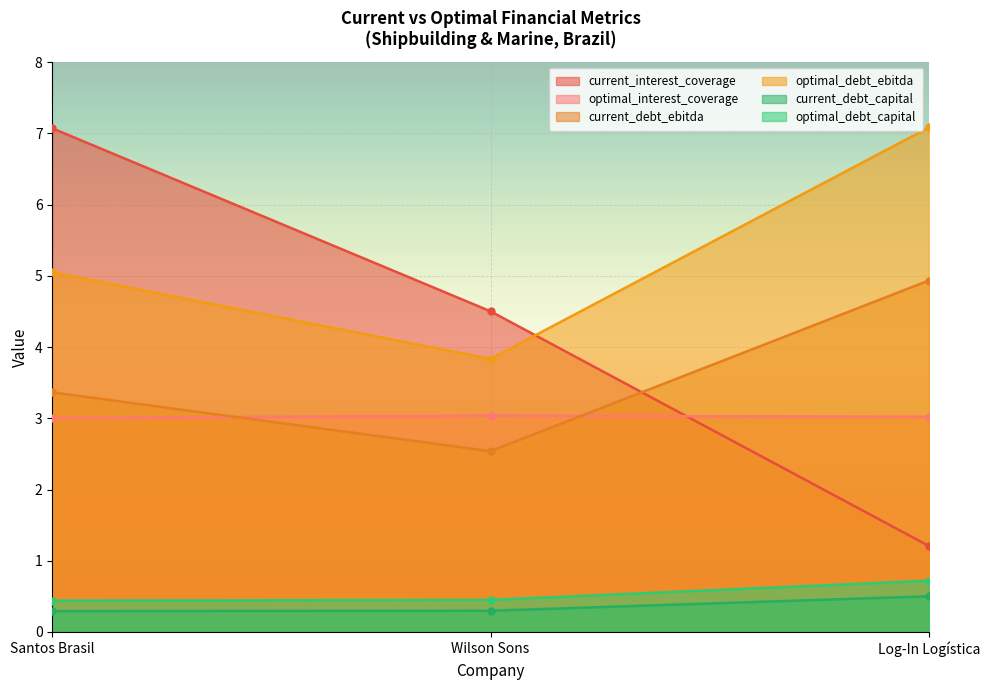

What is the sum of the current_debt_ebitda values at Wilson Sons and Santos Brasil?

5.9